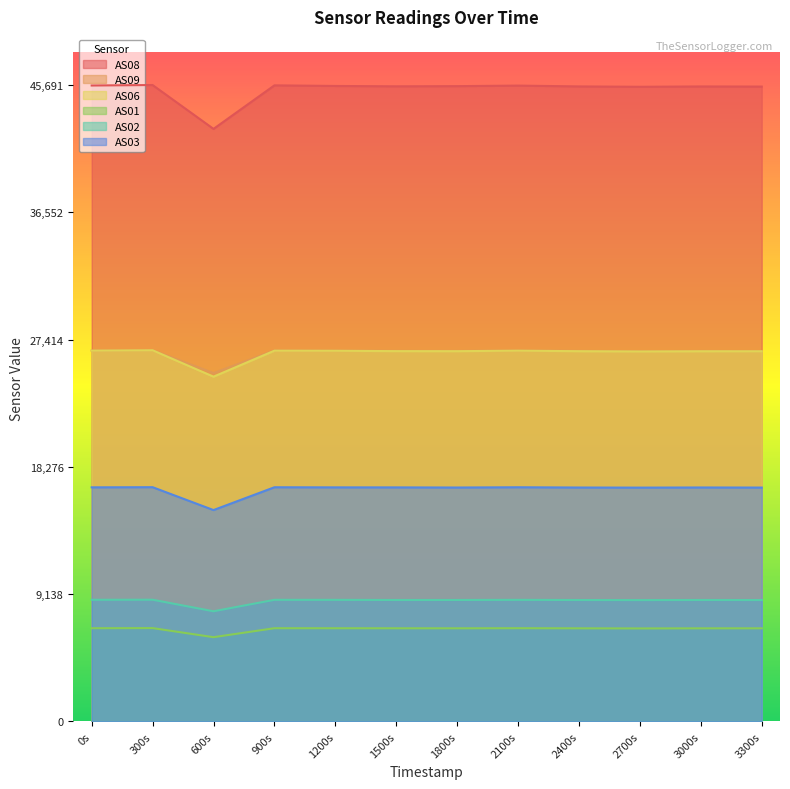

At which label does AS02 reach its minimum?

600s